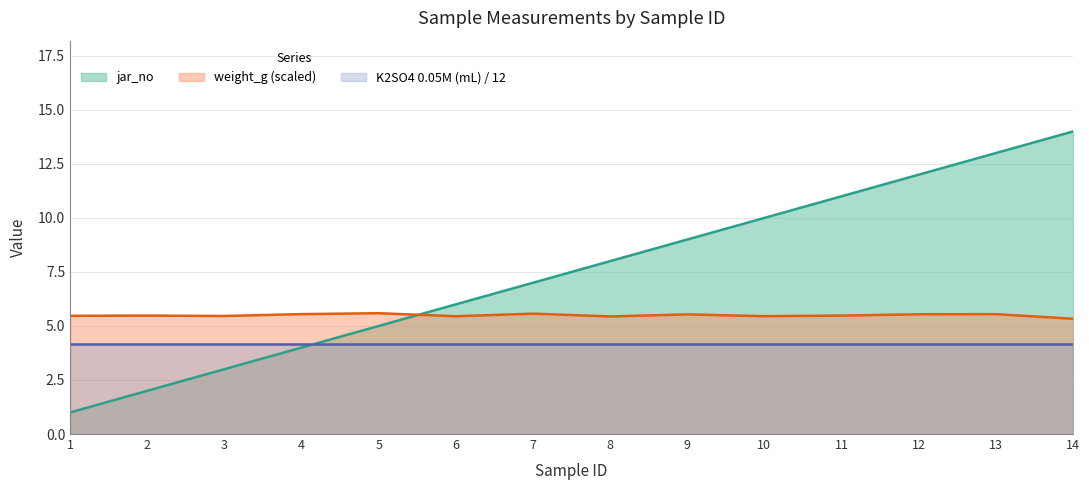

What are all the series names shown in the legend?

jar_no, weight_g (scaled), K2SO4 0.05M (mL) / 12